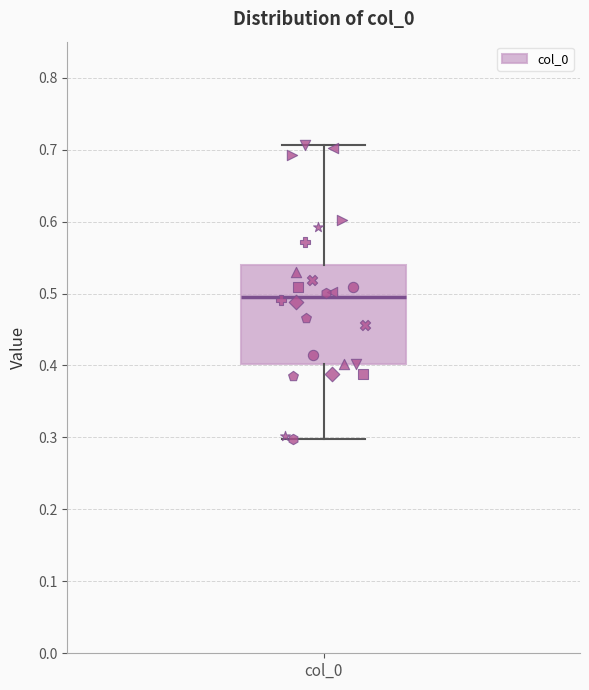

Transcribe this box plot: give where the median line is, the range the box spans, and where the two whiskers end, as read against the y-axis. The values are not printed on the chart, so give them approximately, as read against the axis.

median 0.50, box 0.40 to 0.54, whiskers 0.30 to 0.71